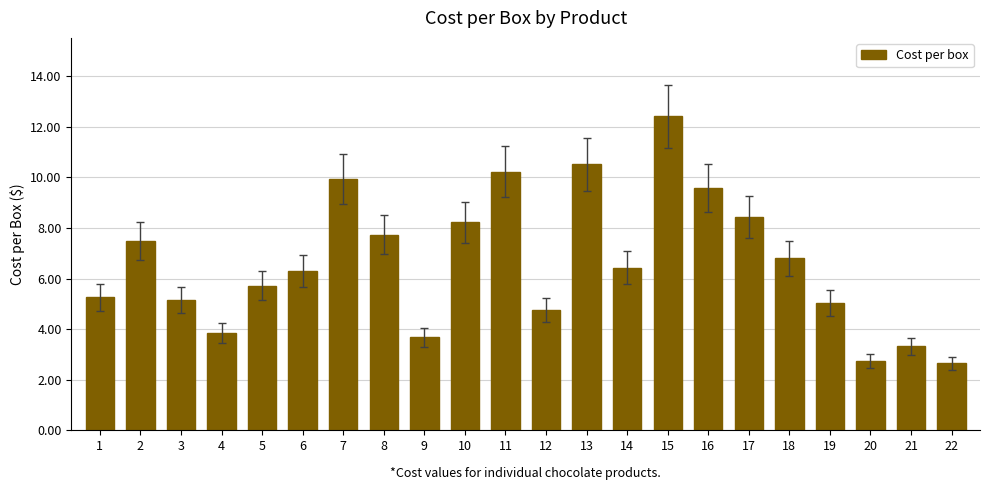

At which category does the chart reach its peak across all series?

15